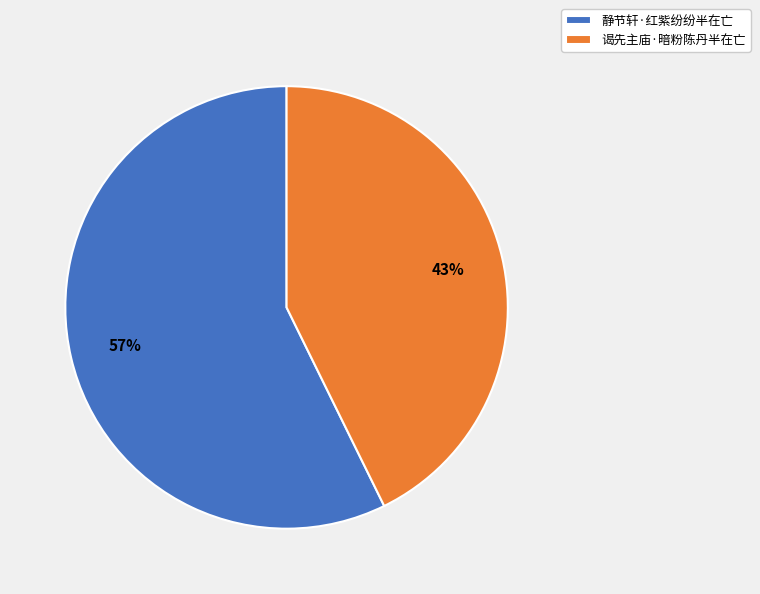

To the nearest percent, what is the combined percentage of 静节轩·红紫纷纷半在亡 and 谒先主庙·暗粉陈丹半在亡?

100%